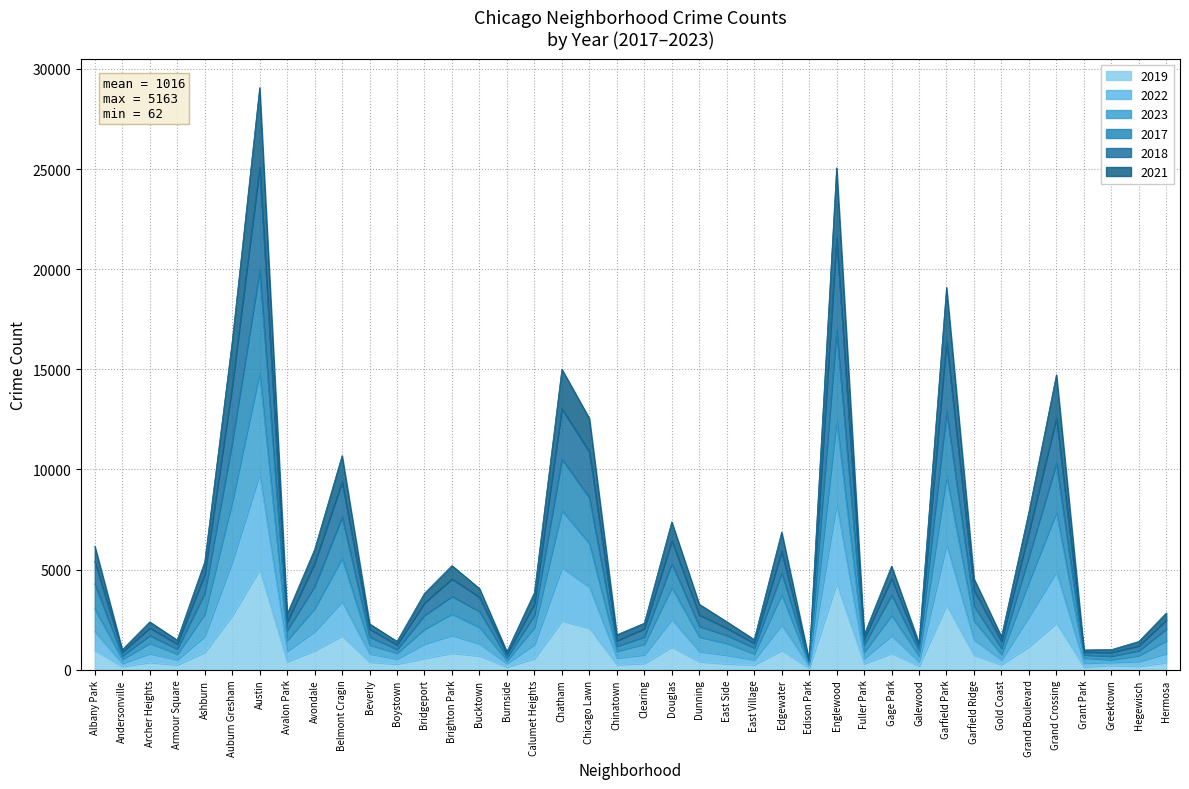

Which category has the highest value in the 2019 series?

Austin